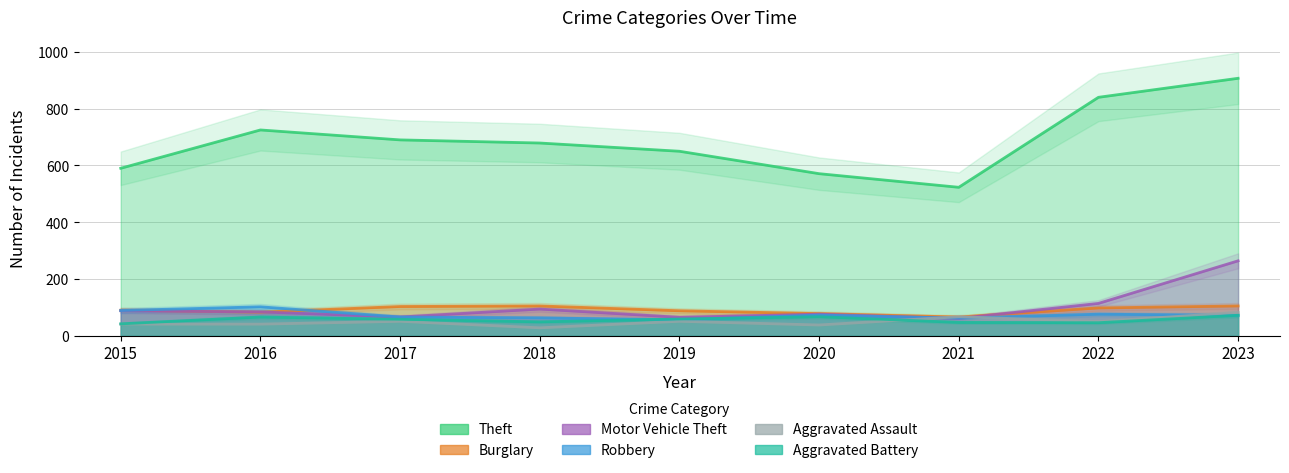

True or false: Burglary has a value of 78 at 2020.

True